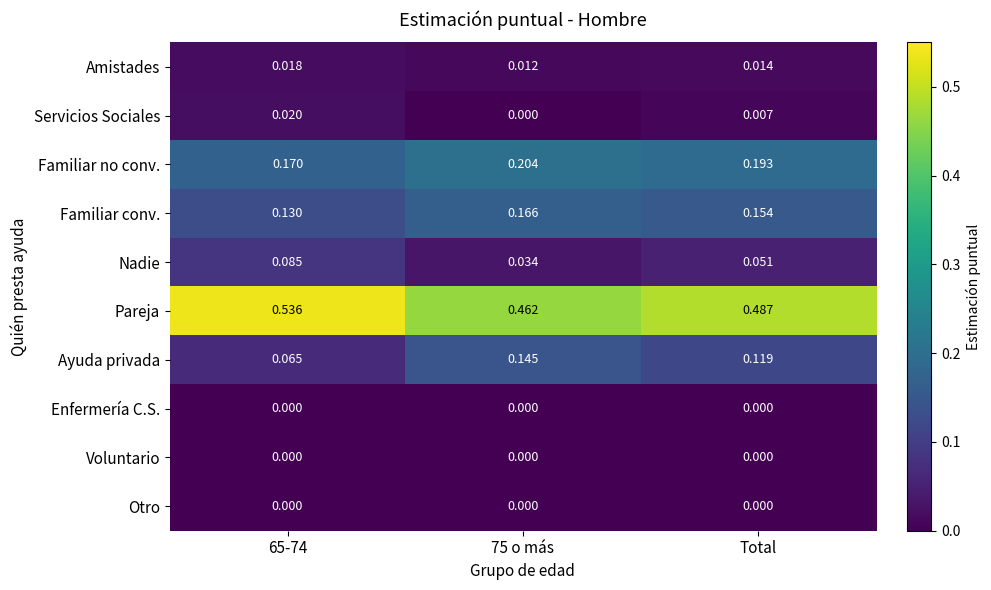

At which category is the sum across all series the highest?

Total